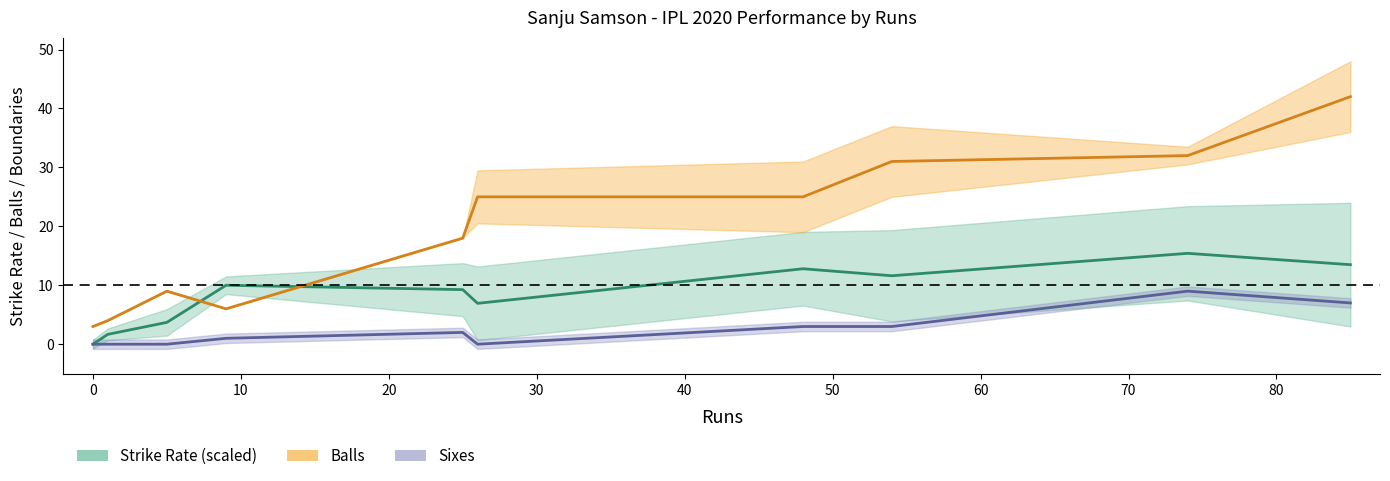

What is the greatest value displayed?

42.0